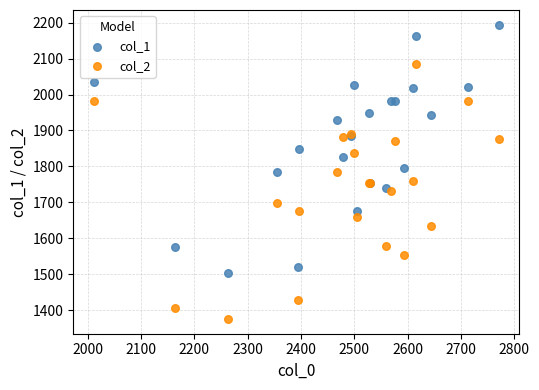

What are all the series names shown in the legend?

col_1, col_2